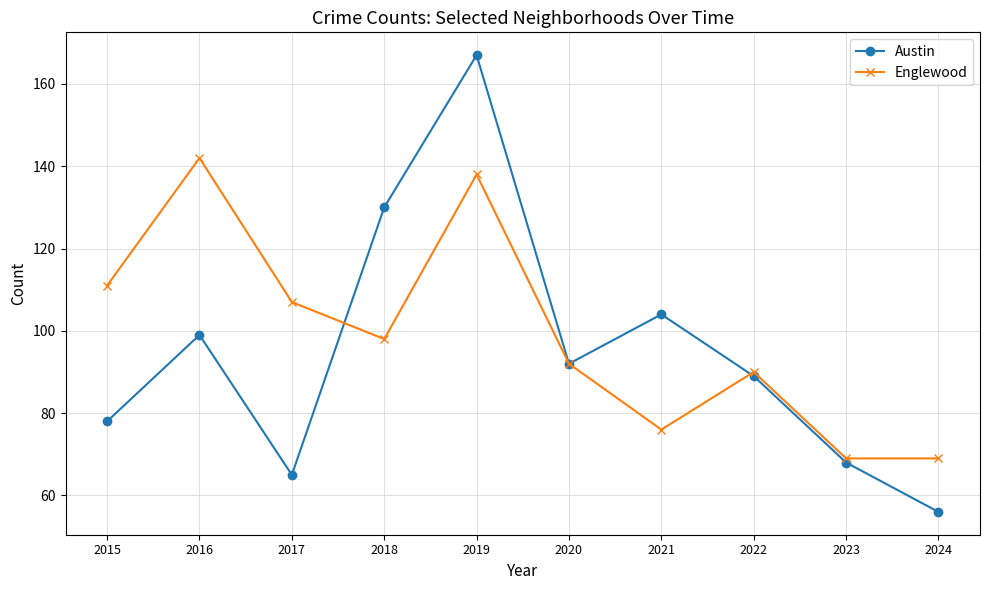

At 2019, list the series in order from smallest to largest.

Englewood, Austin